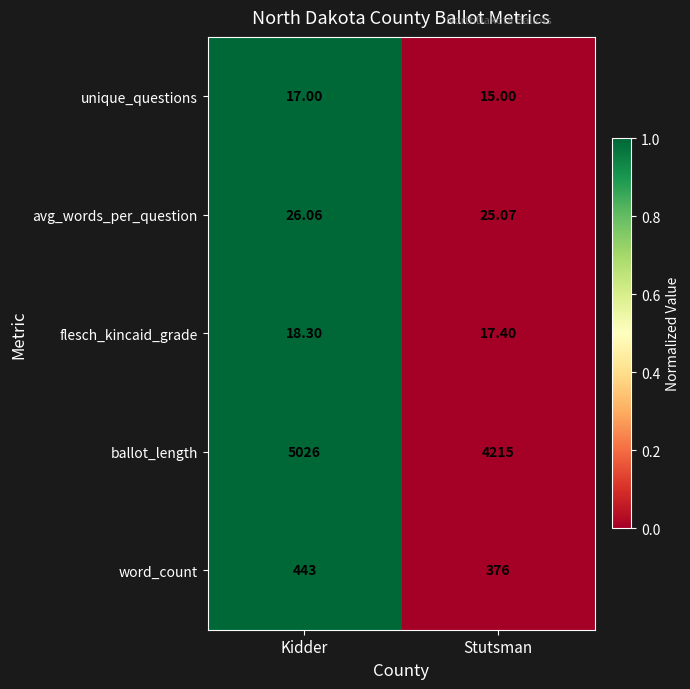

Rank the categories by word_count value from highest to lowest.

Kidder, Stutsman